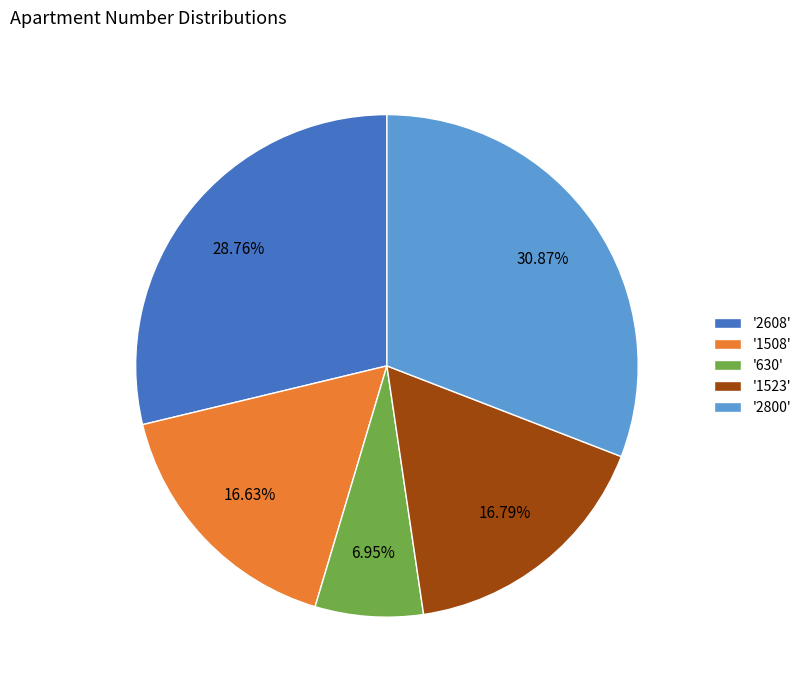

Count the number of slices in the pie.

5